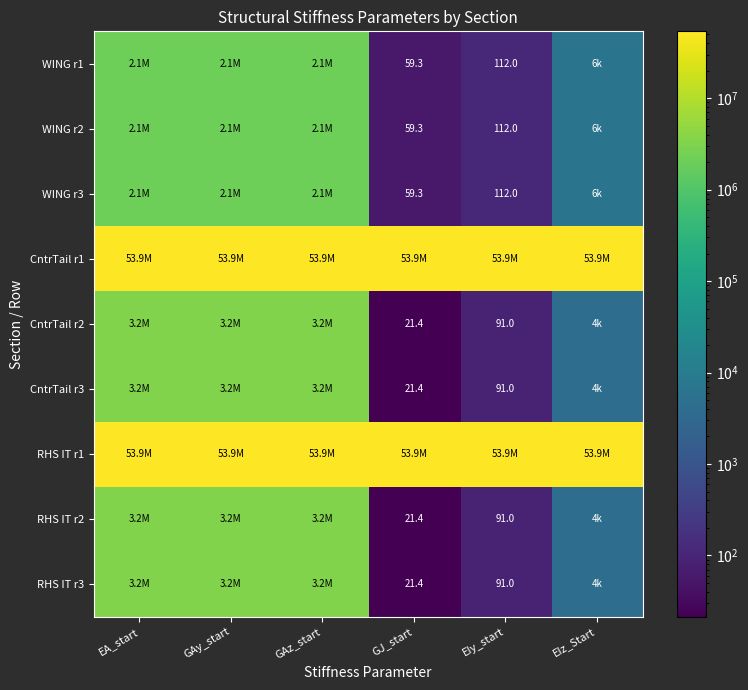

Rank the series by their maximum value, from lowest to highest.

WING r1, WING r2, WING r3, CntrTail r2, CntrTail r3, RHS IT r2, RHS IT r3, CntrTail r1, RHS IT r1